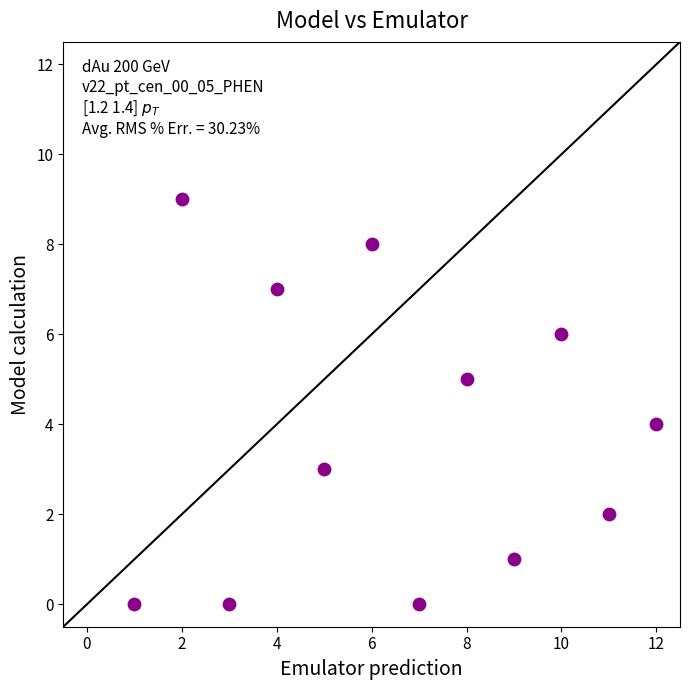

What is the average Y value?

4